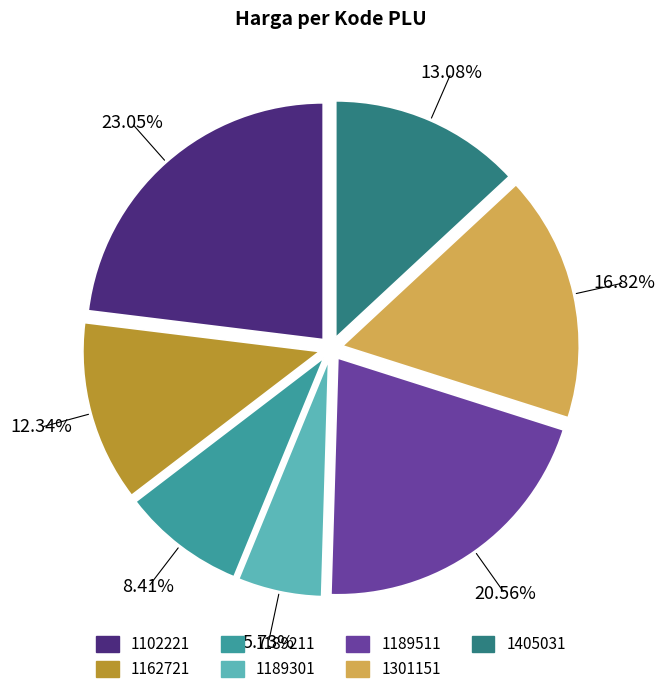

Between 1301151 and 1189301, which is larger?

1301151